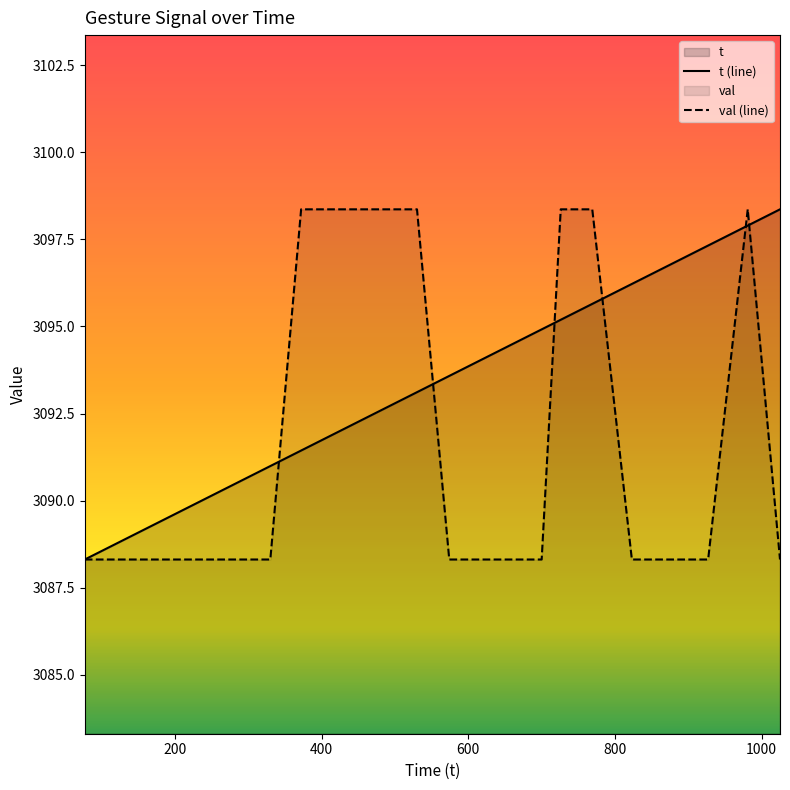

True or false: val and t intersect in this chart.

True